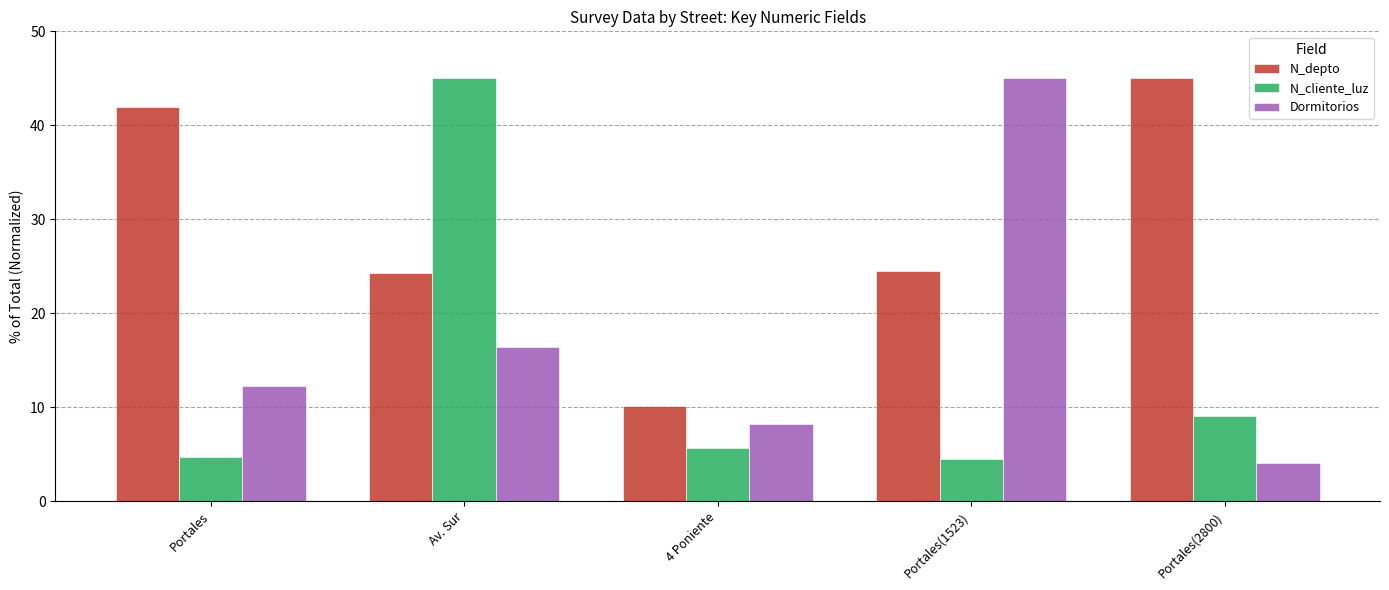

Is it true that Dormitorios equals 19.4 at Portales(1523)?

False